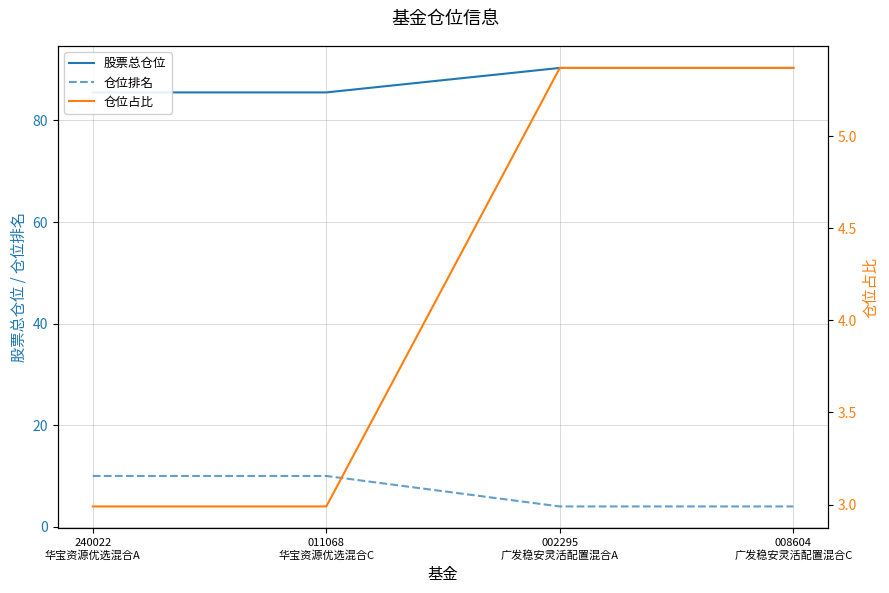

Is this an area chart (filled region under the line)?

No